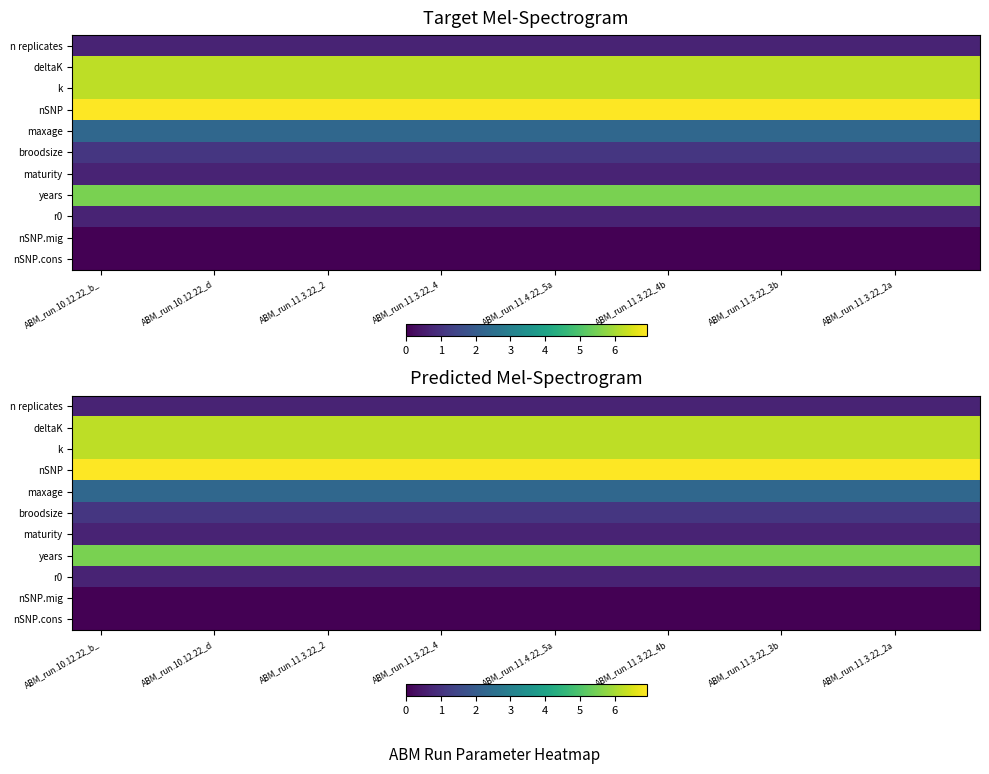

Is it true that maxage equals 2.3 at ABM_run.11.3.22_2?

True